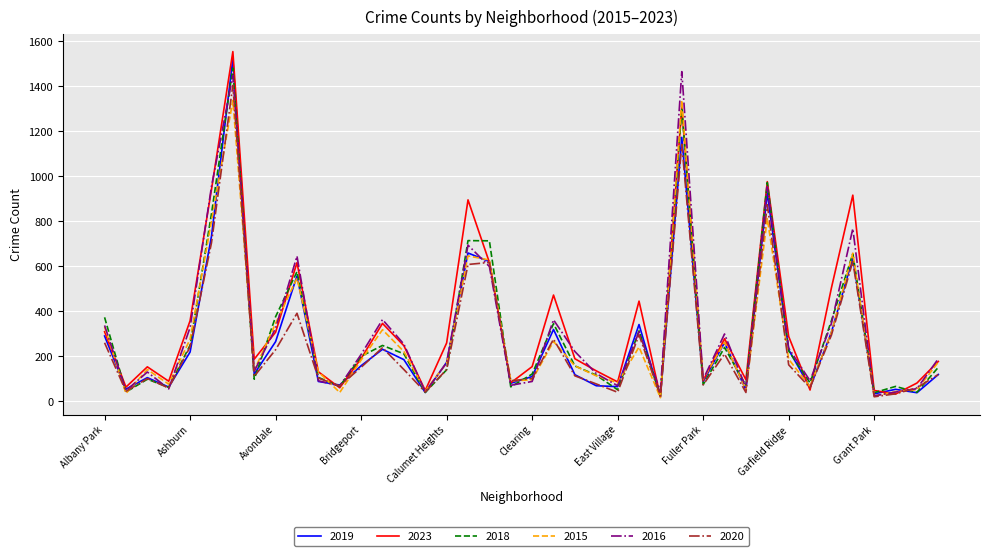

Which series has the widest spread of values?

2023